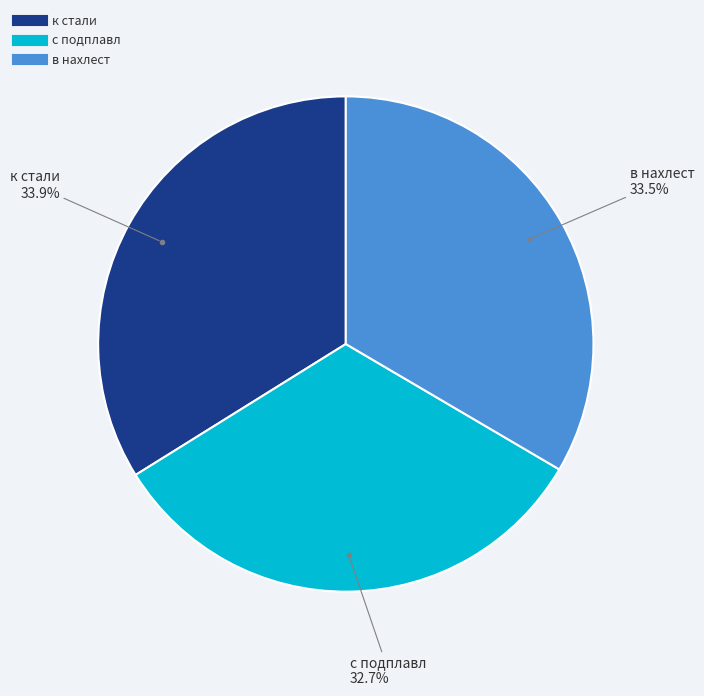

What is the smallest slice in the pie chart?

с подплавл